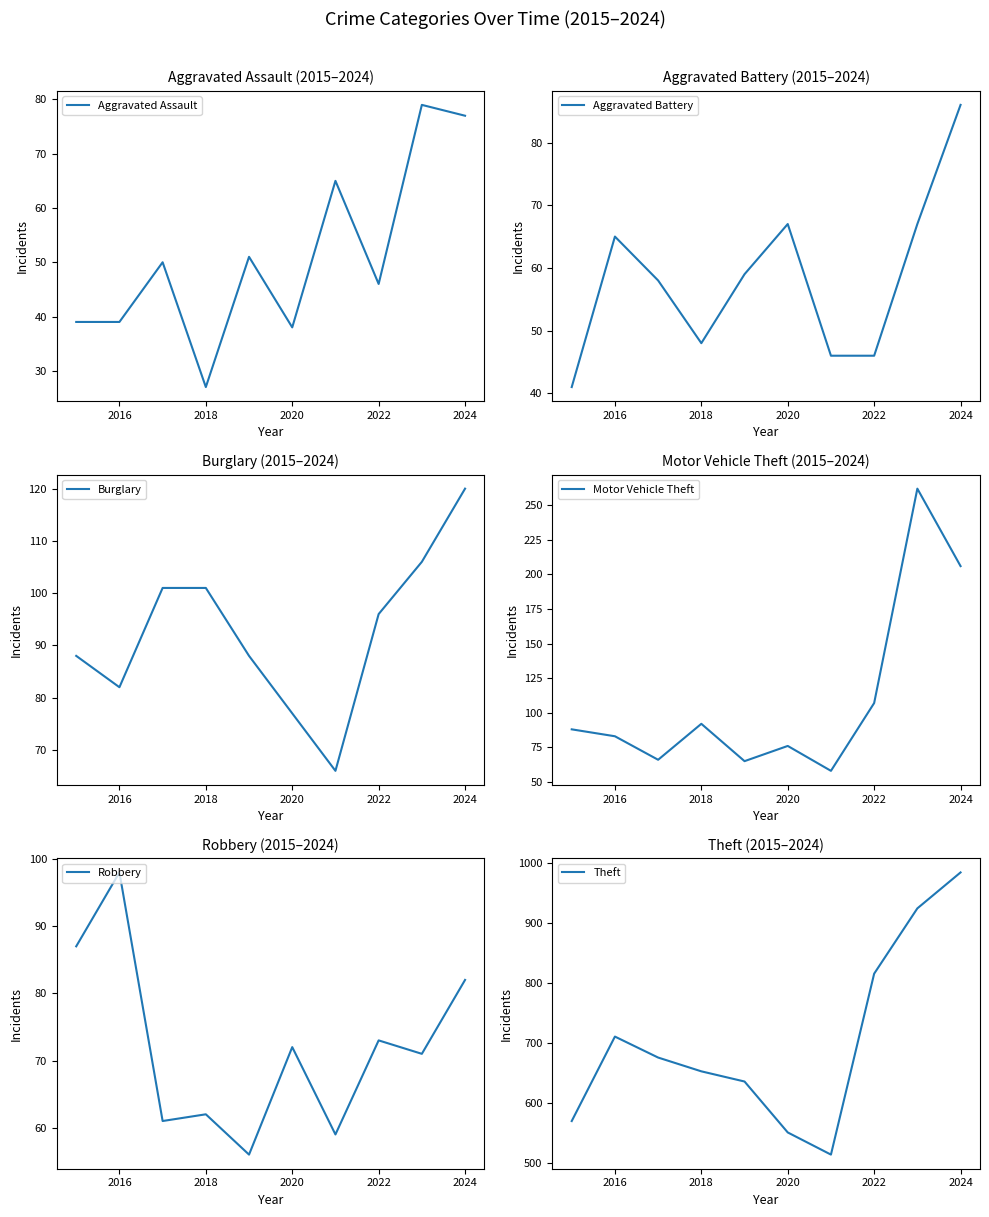

What is the value of the Aggravated Assault point at the 8th from the left?

46